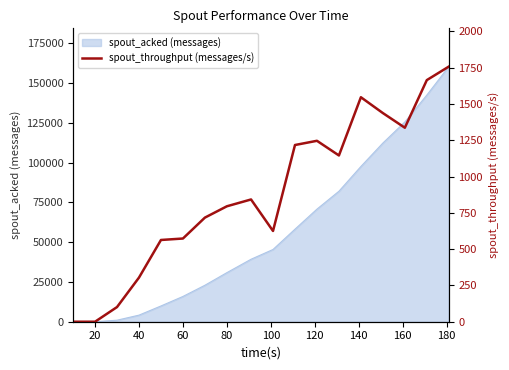

What is the maximum value for spout_acked (messages)?

160320